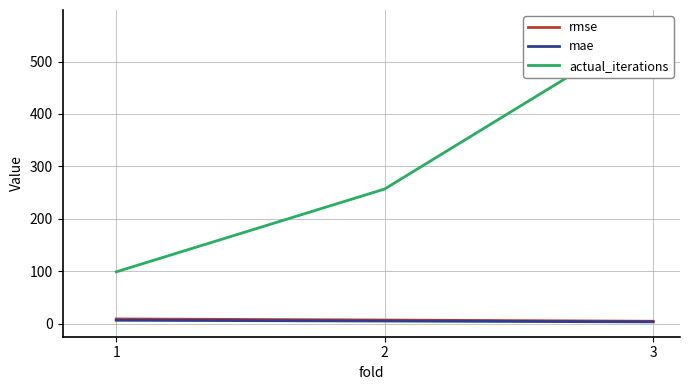

At which label is mae closest to 5?

2